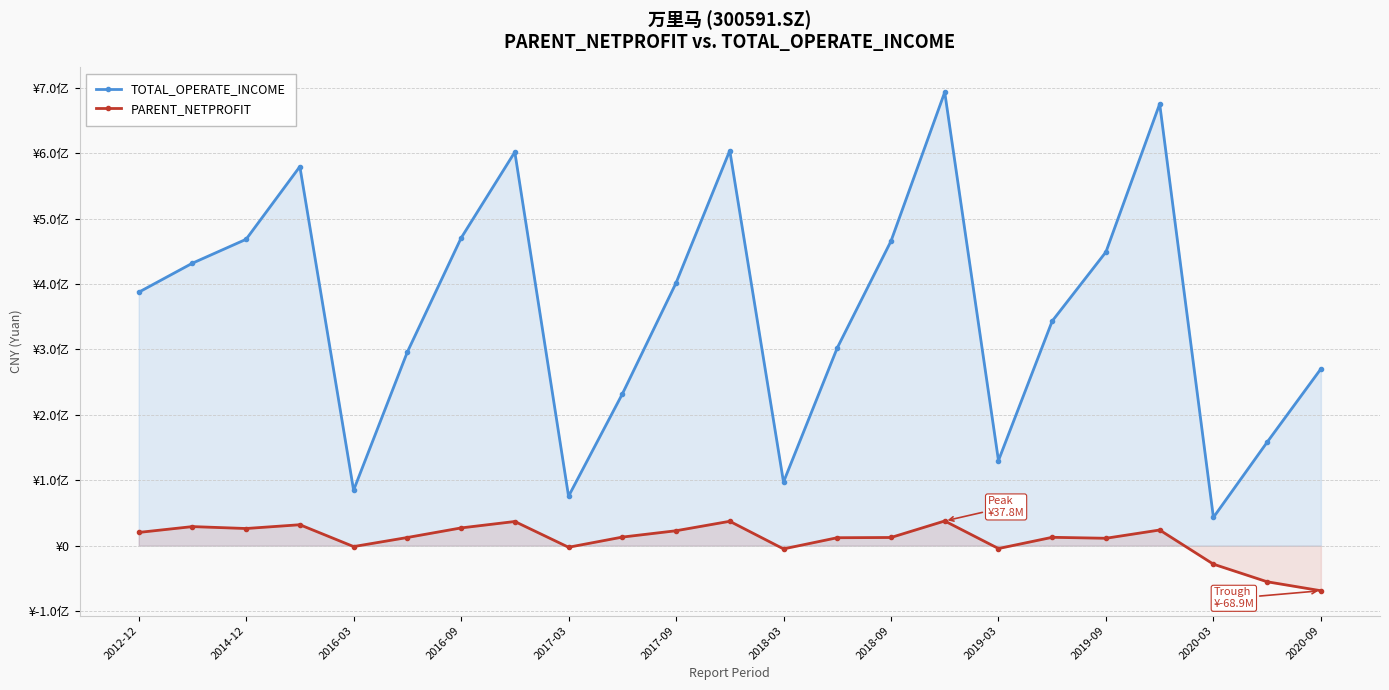

Where is TOTAL_OPERATE_INCOME nearest to the value 368335090?

2012-12